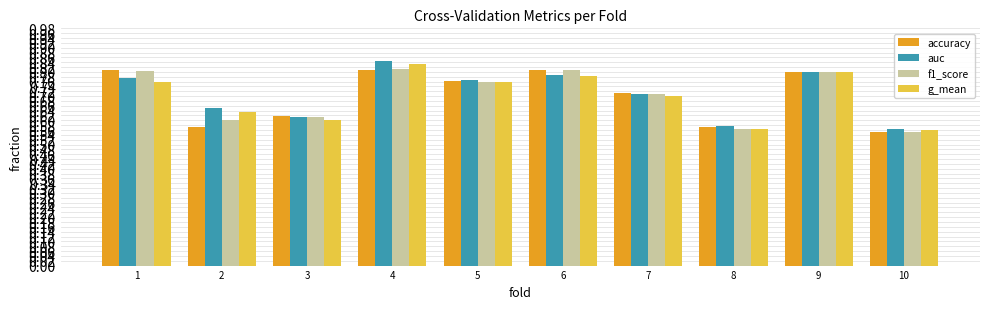

At which category does the chart reach its peak across all series?

4